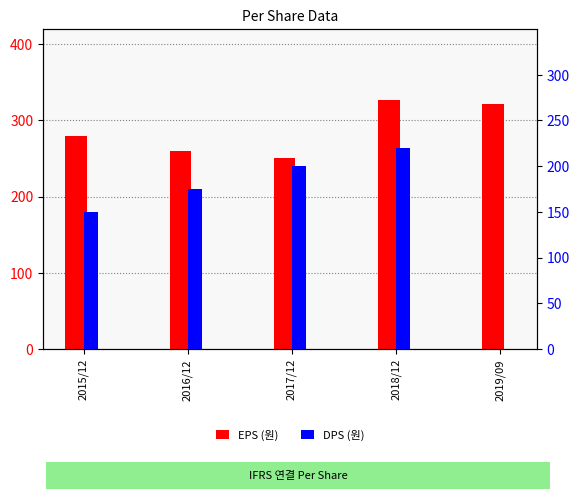

How many values in the DPS (원) series are below 175?

2